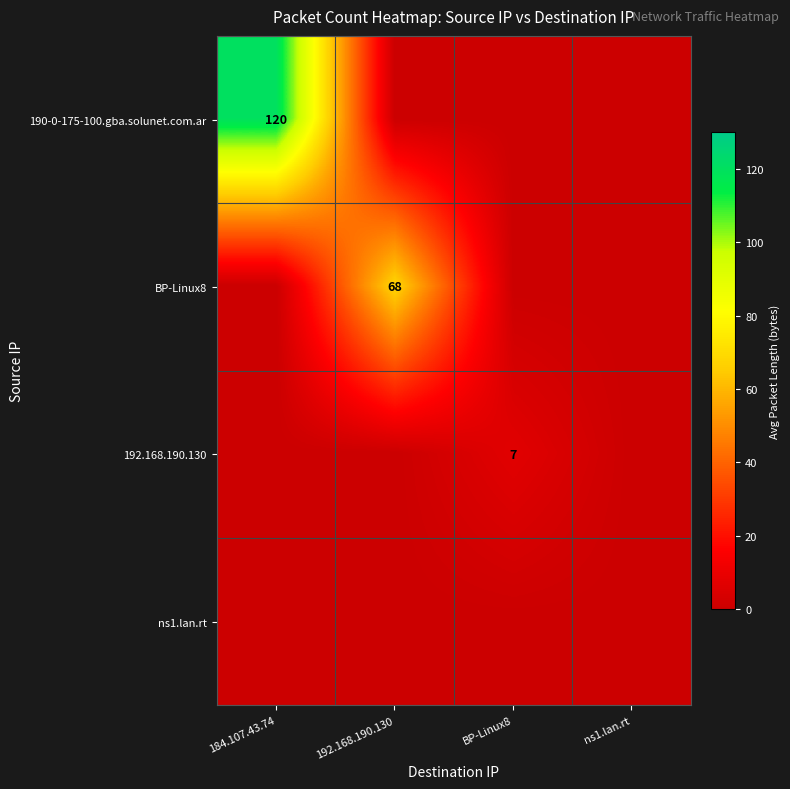

Is it true that 190-0-175-100.gba.solunet.com.ar equals 120 at 184.107.43.74?

True